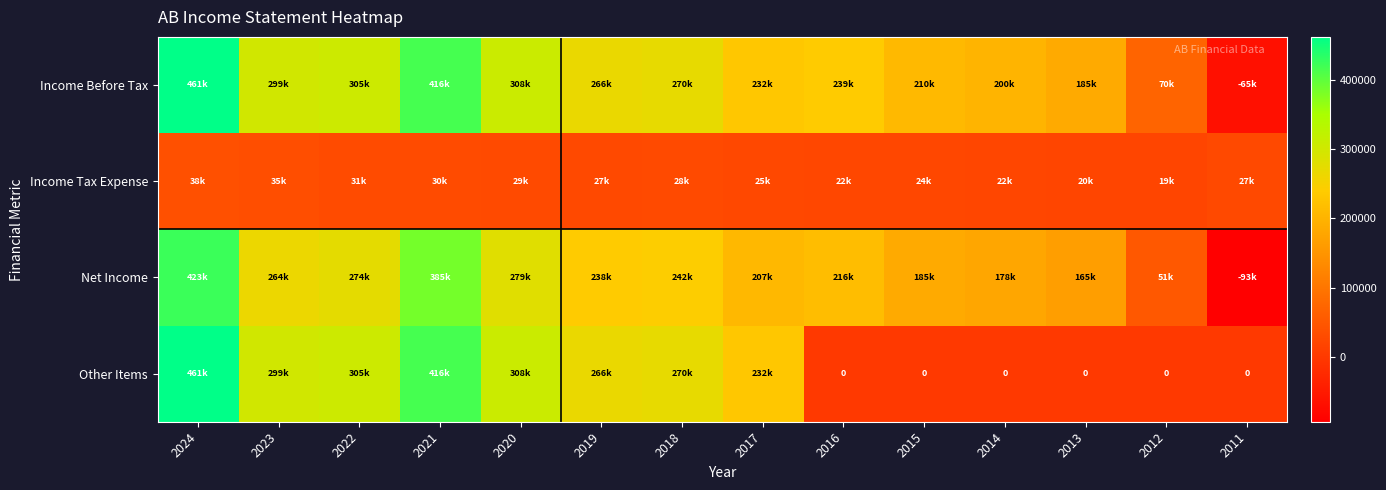

List the series in order of their peak value, highest first.

Income Before Tax, Other Items, Net Income, Income Tax Expense